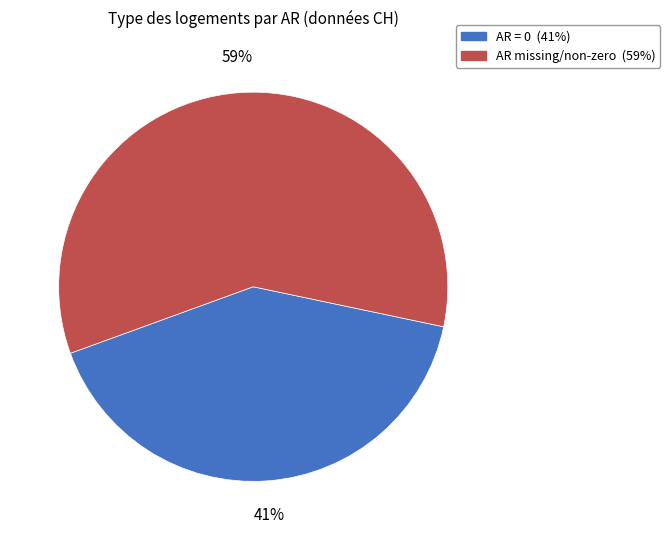

How many slices are in this pie chart?

2